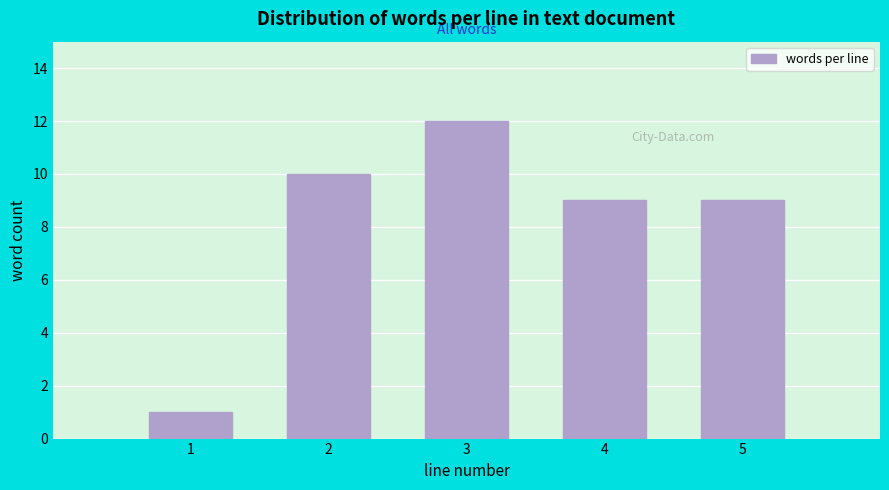

Reading right to left, what are all the values shown in this chart?

5=9	4=9	3=12	2=10	1=1